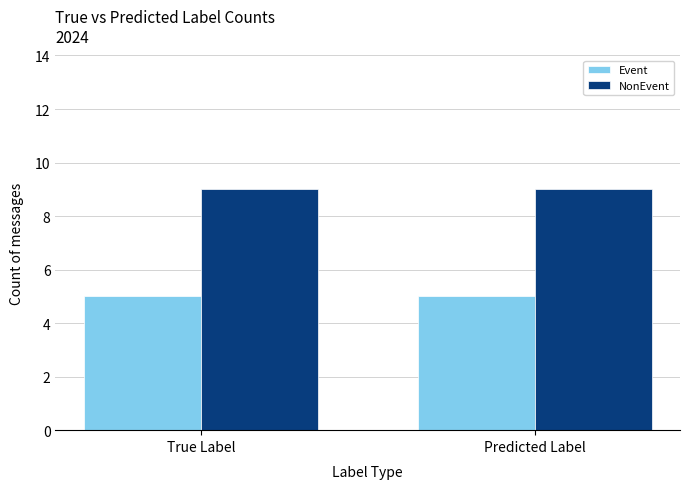

What is the value of the NonEvent bar at the 1st from the left?

9